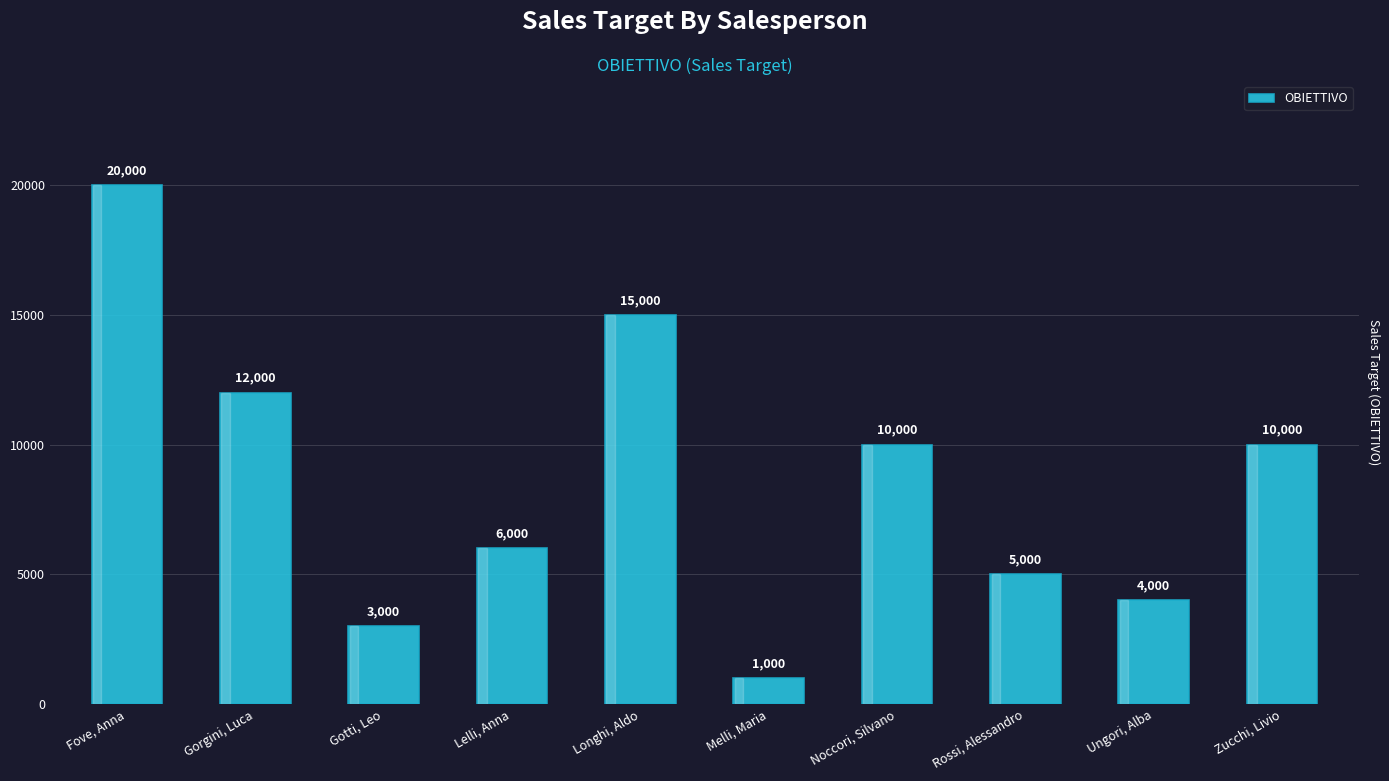

What is the sum of all values?

86000